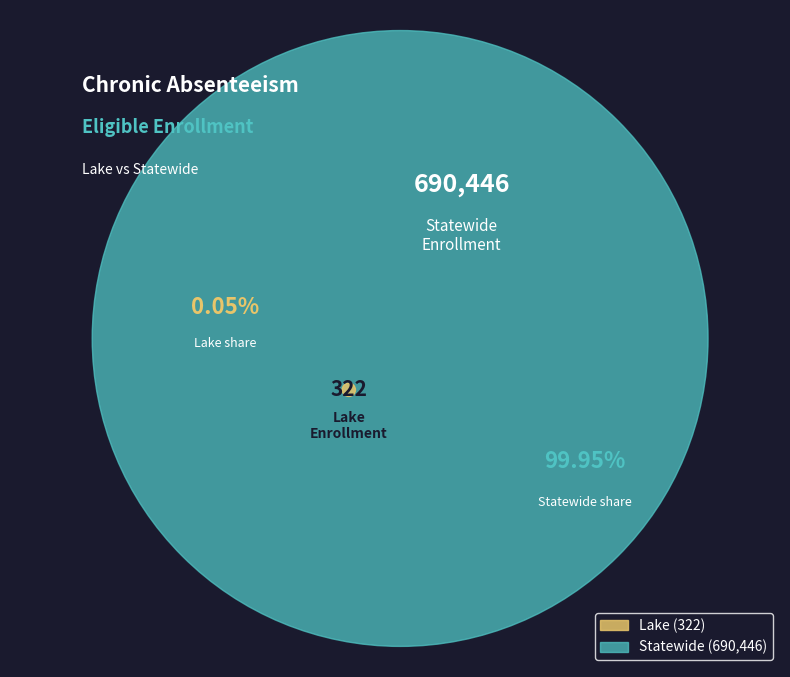

True or false: Lake accounts for 0% of the total.

True